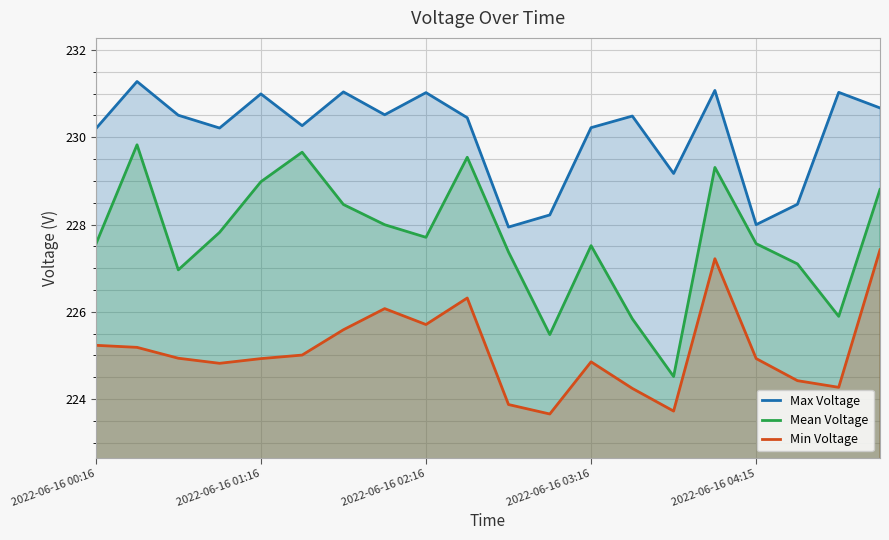

What position from the left is 17?

18